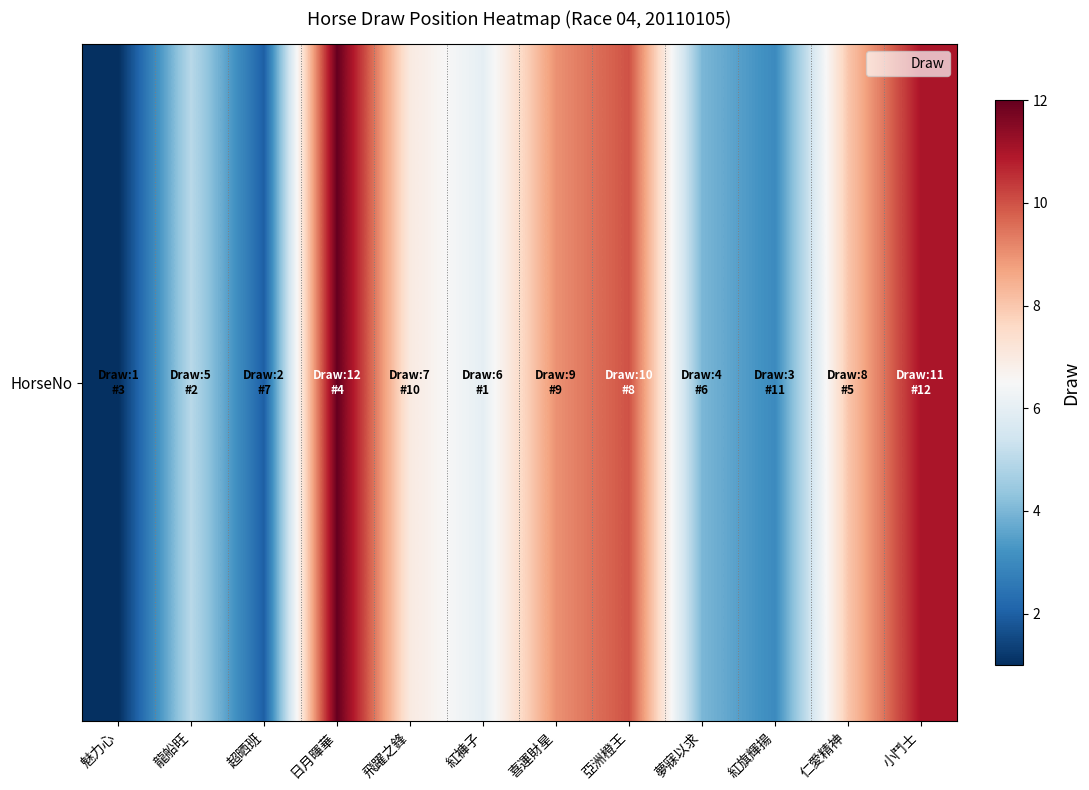

What is the difference between the second highest and second lowest values?

9